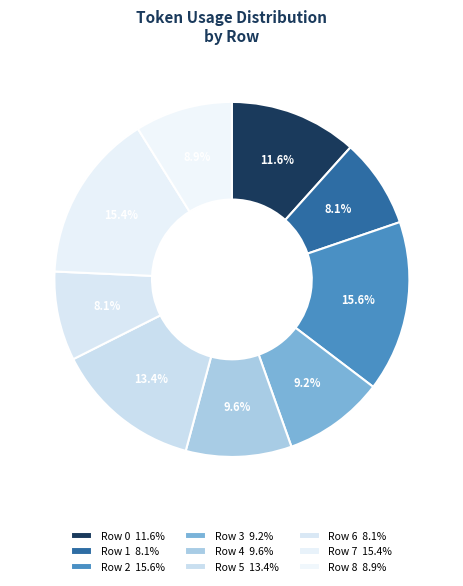

How many slices are in this pie chart?

9